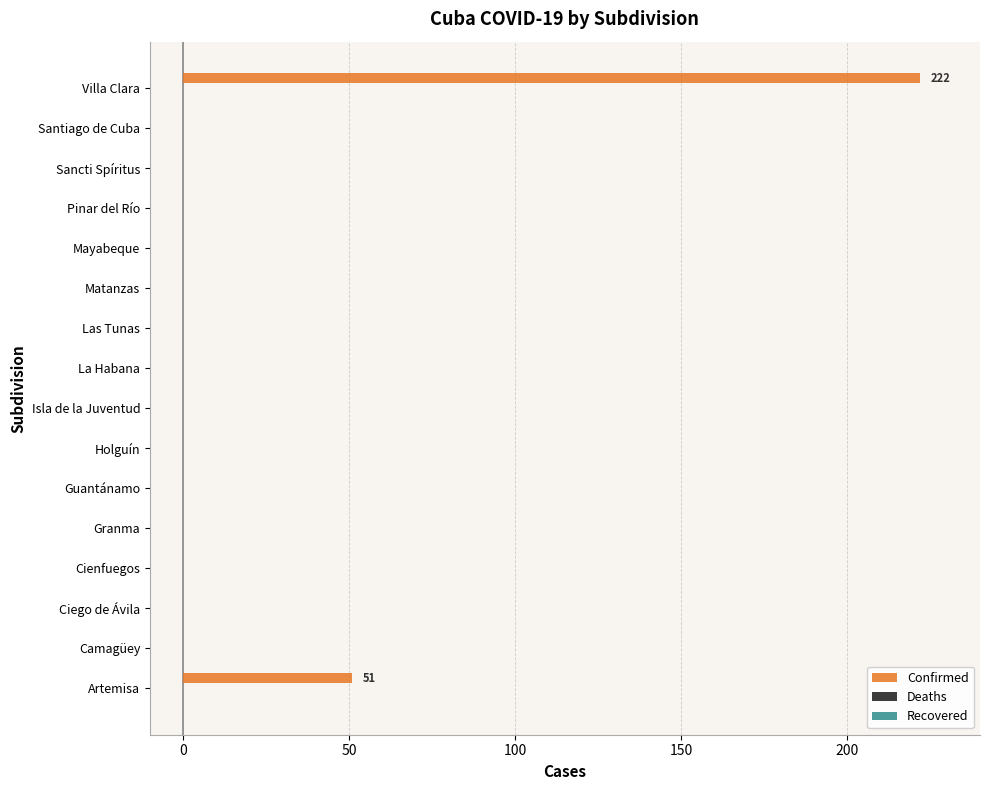

What is the change in value from Granma to Villa Clara?

+222